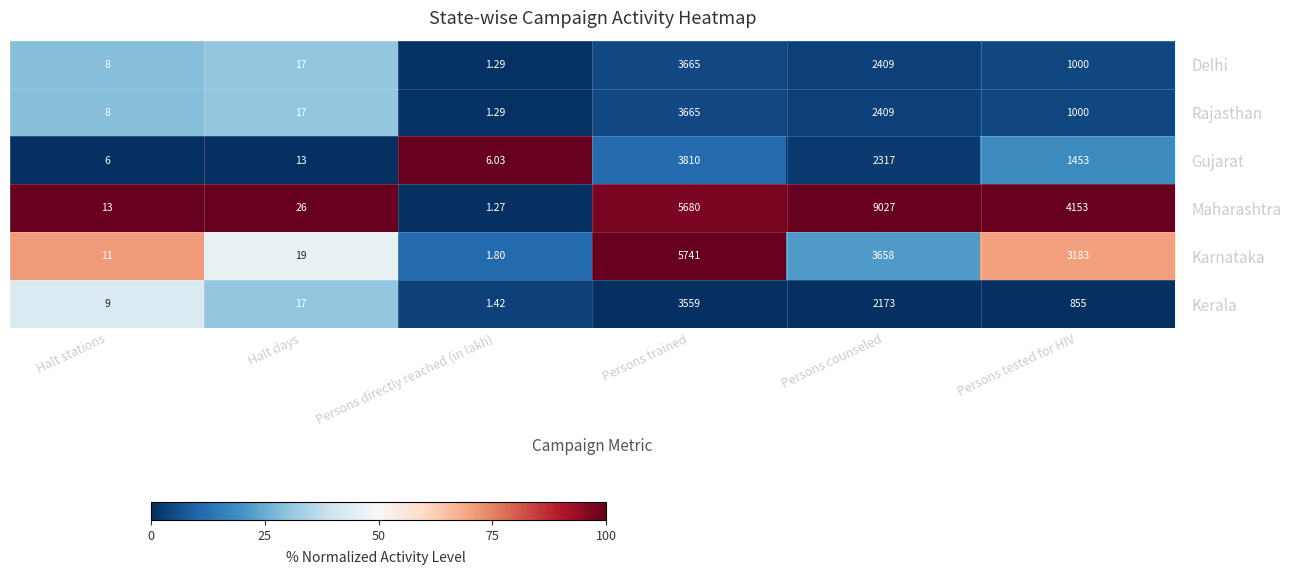

What is the total value across all series at Persons directly reached (in lakh)?

13.1